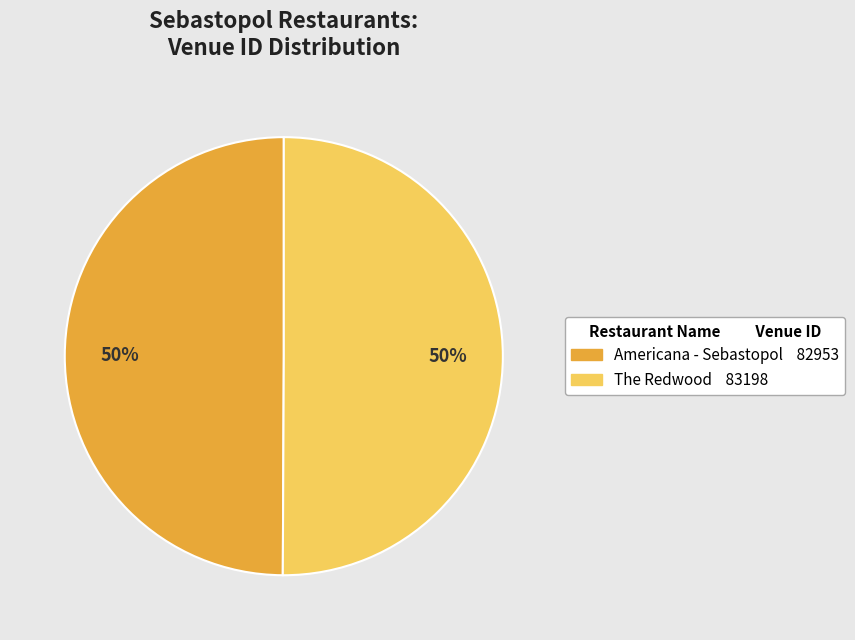

To the nearest percent, what is the combined percentage of Americana - Sebastopol and The Redwood?

100%